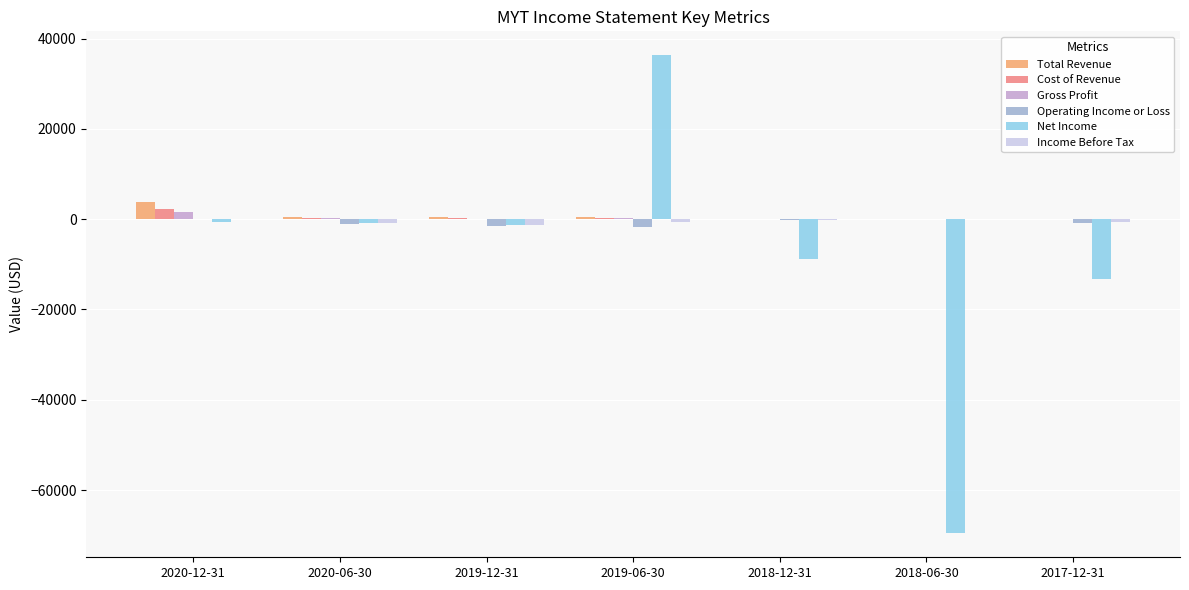

How many data points does each series have?

7